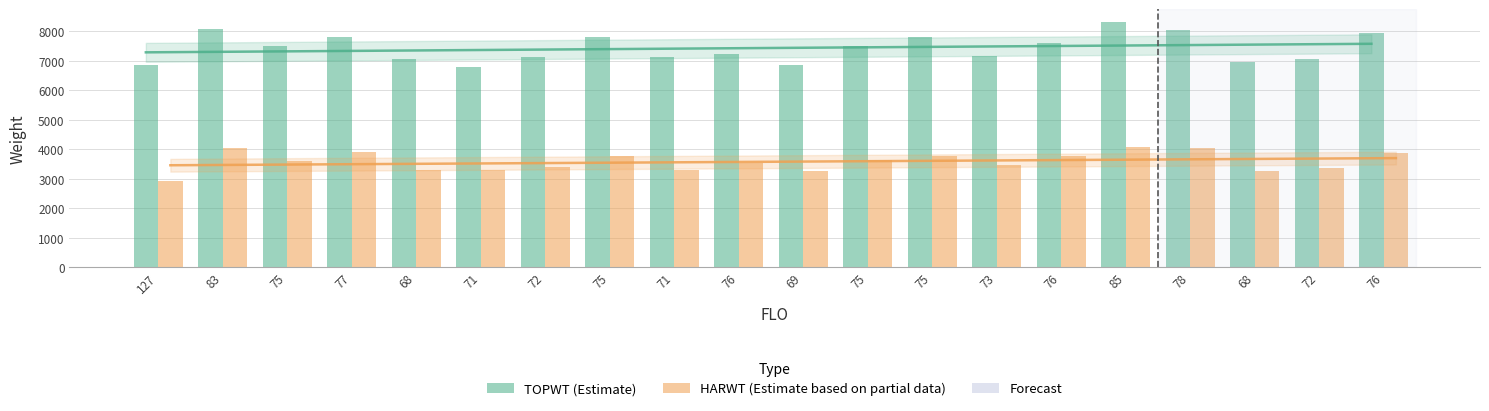

Where does the TOPWT (Estimate) series first go above 7492?

83